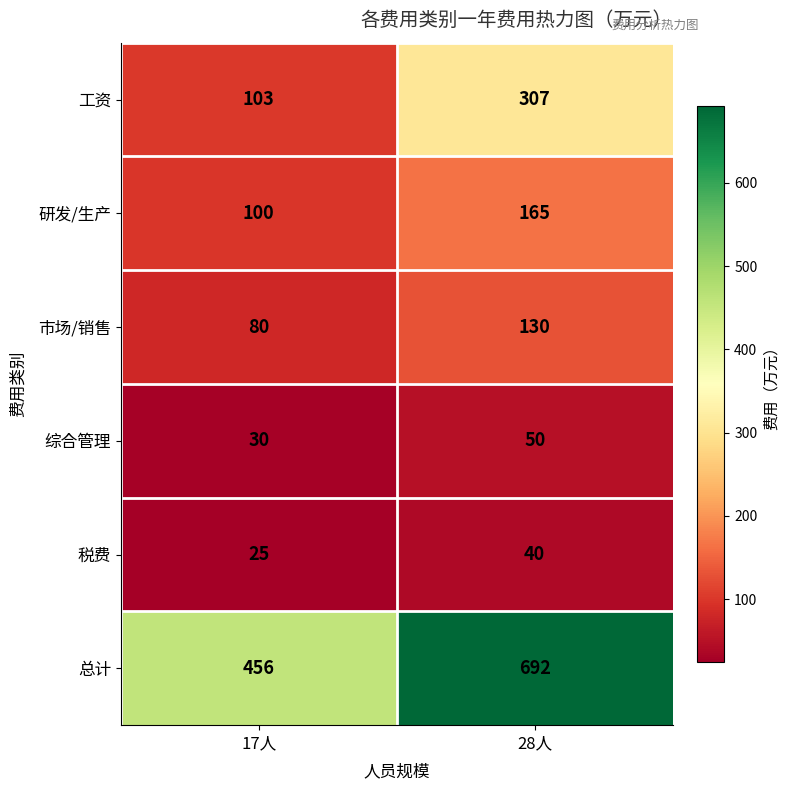

Which label corresponds to the largest value in the chart?

28人